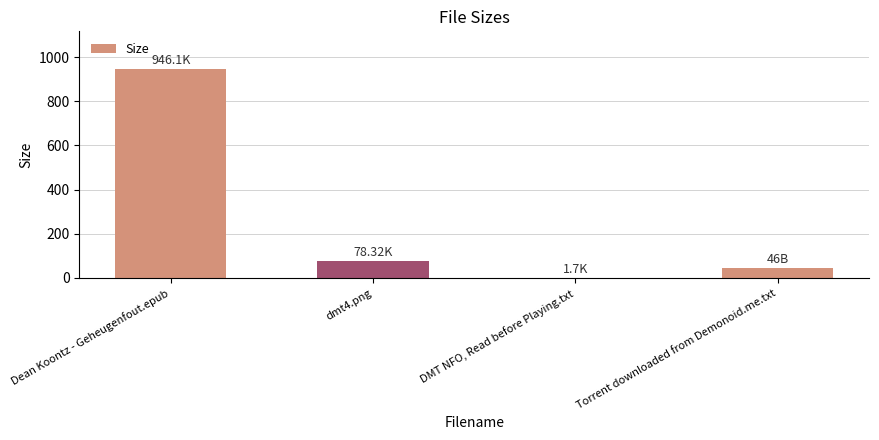

Reading left to right, extract all data points from this chart.

Dean Koontz - Geheugenfout.epub=946.1	dmt4.png=78.3	DMT NFO, Read before Playing.txt=1.7	Torrent downloaded from Demonoid.me.txt=46.0